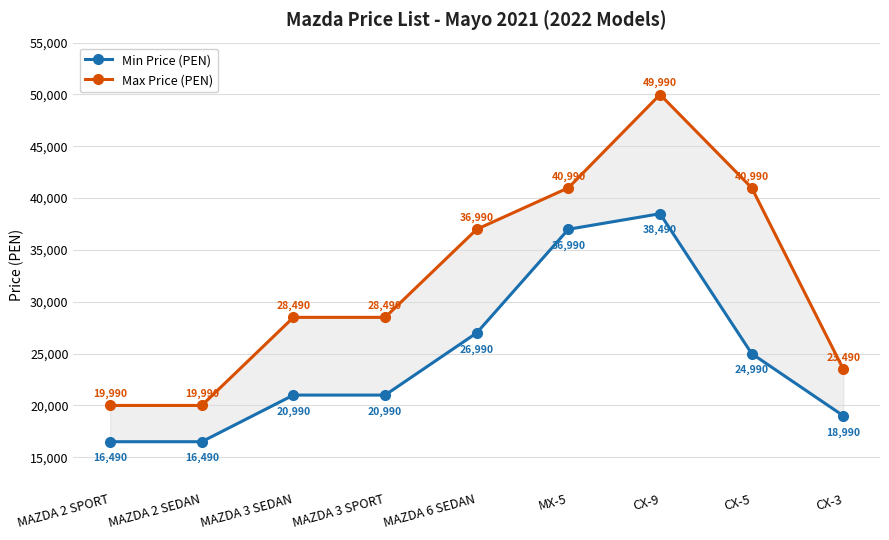

What is the value of the Max Price (PEN) point at the 8th from the left?

40990